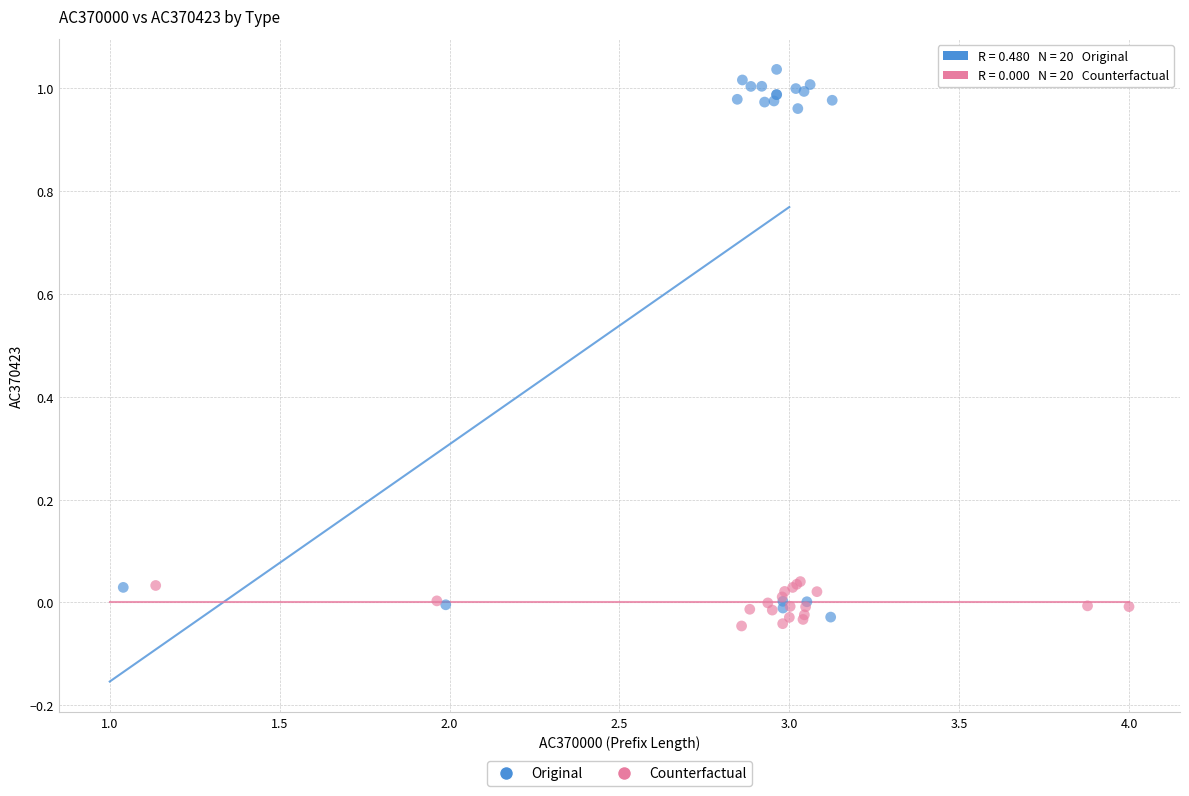

Which series reaches the maximum Y coordinate?

Original